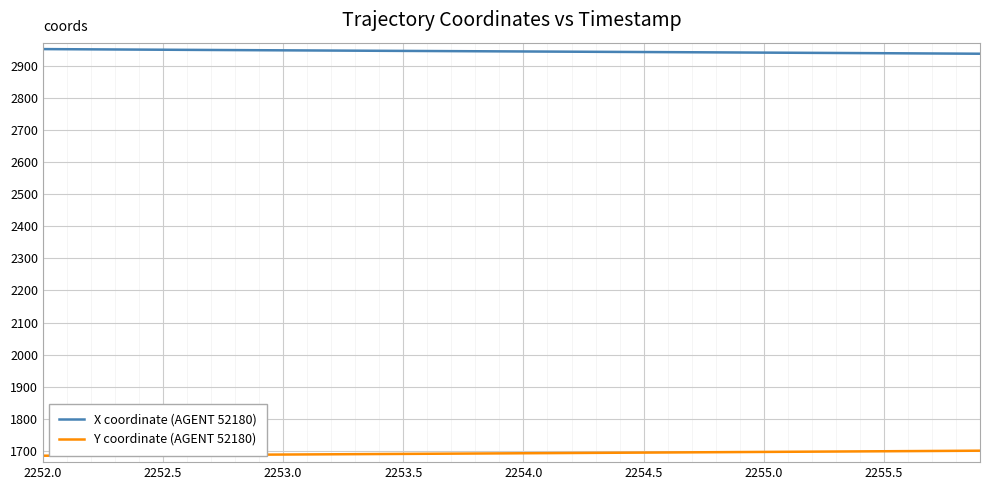

What is the minimum value for X coordinate (AGENT 52180)?

2937.0